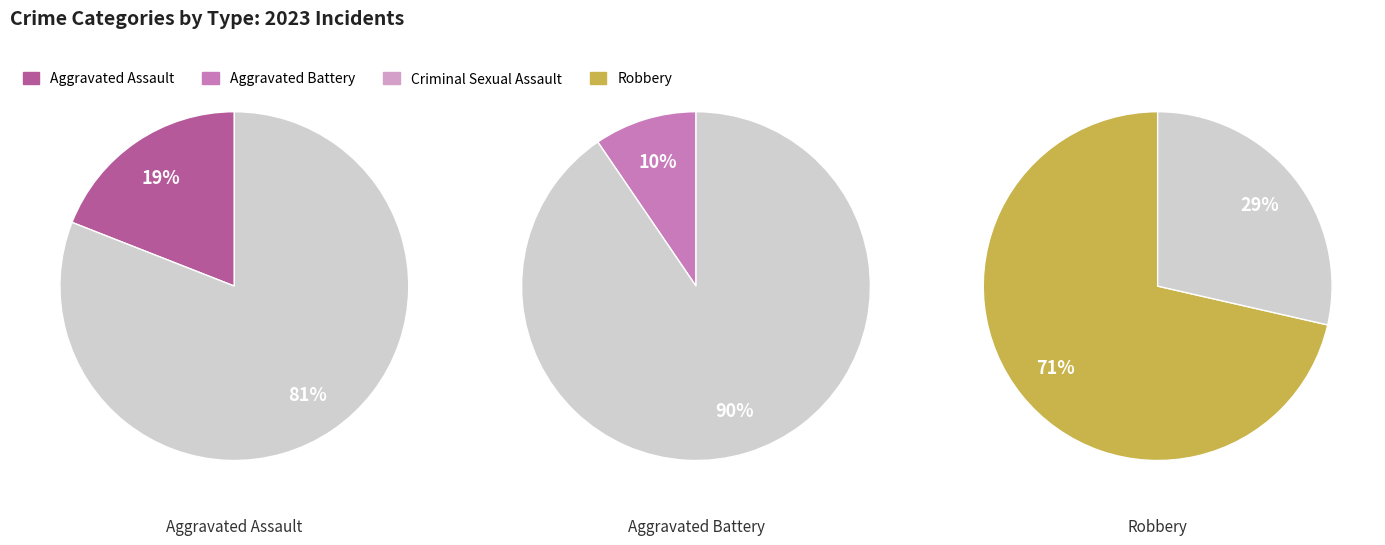

Combined, what portion of the pie is Robbery and Criminal Sexual Assault?

71.4%